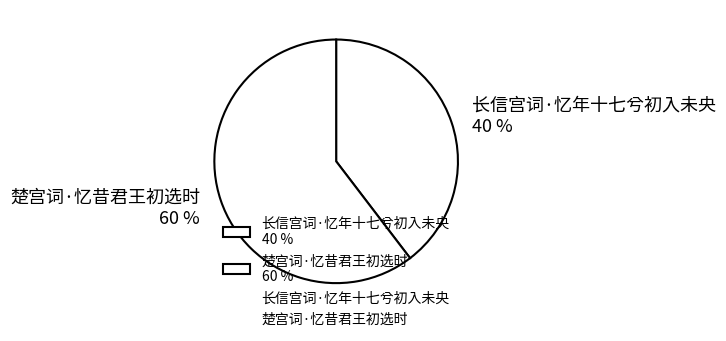

What is the ratio of the value at 长信宫词·忆年十七兮初入未央 to the value at 楚宫词·忆昔君王初选时?

0.7